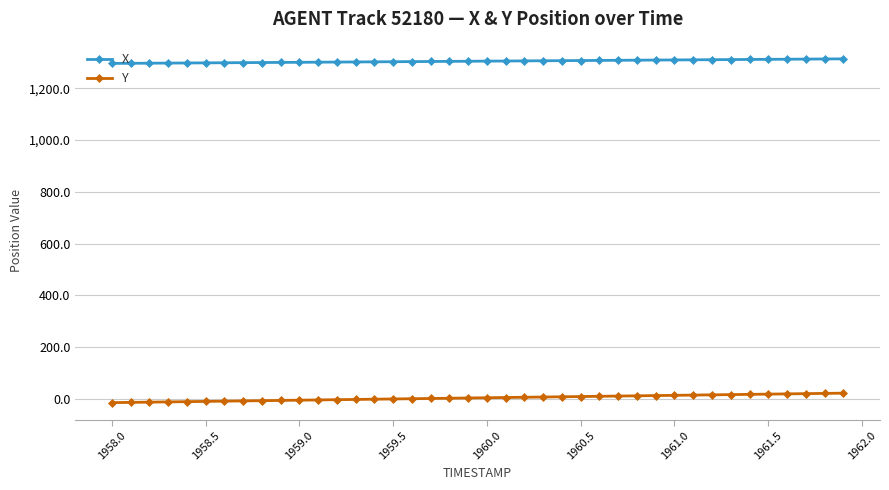

What is the difference between the maximum and minimum values in the Y series?

36.6